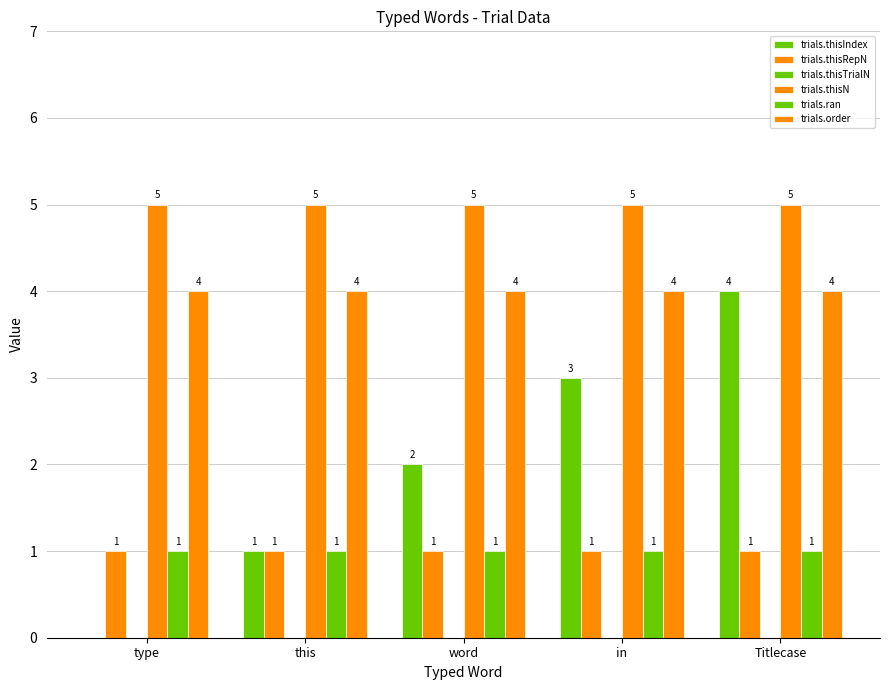

Are the bars grouped side by side (vs. stacked)?

Yes